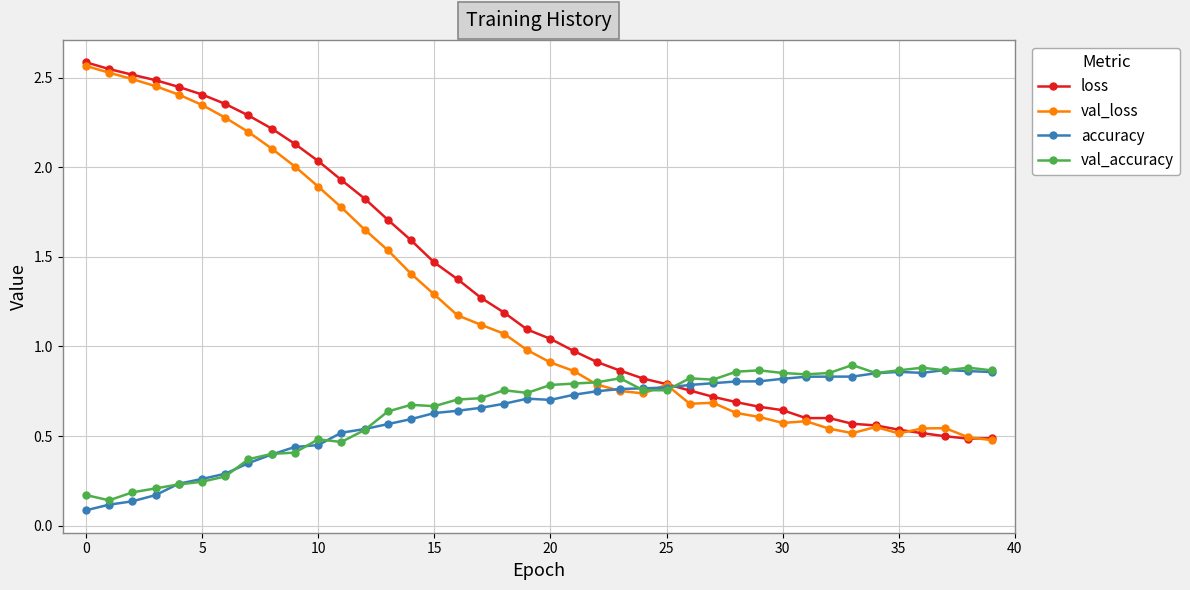

What is the value of the accuracy point at the 18th from the left?

0.7